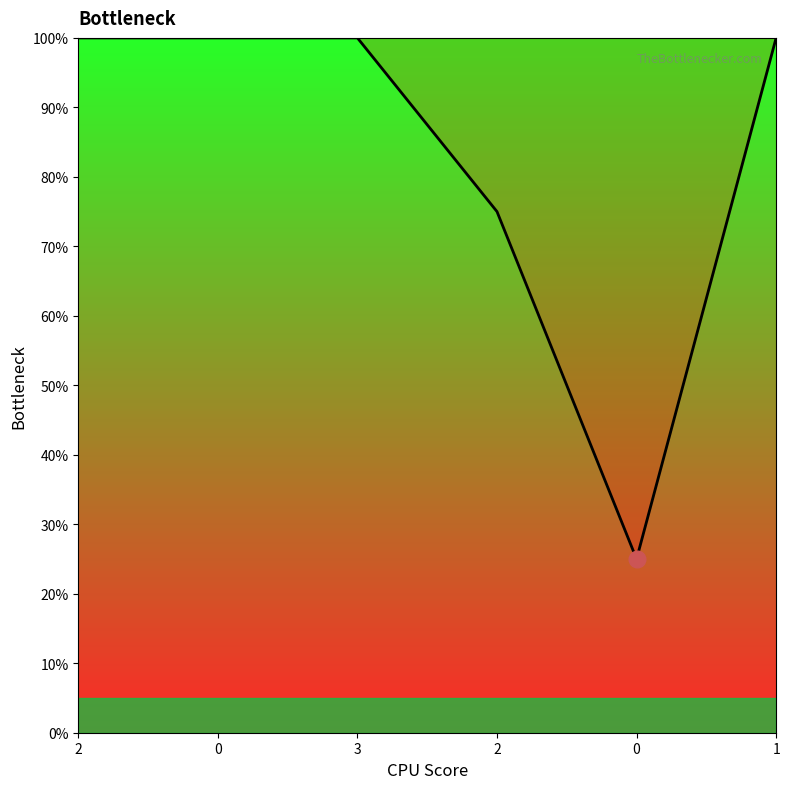

How many lines are shown in the chart?

1